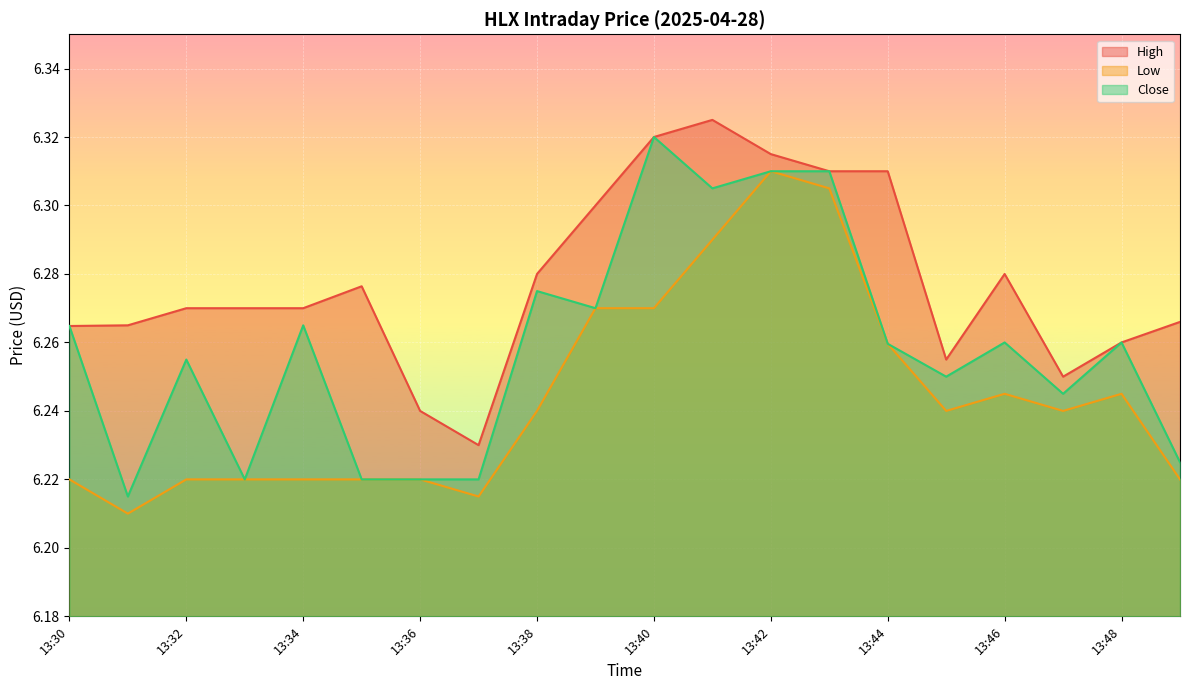

Where is the first local maximum for Close?

13:32